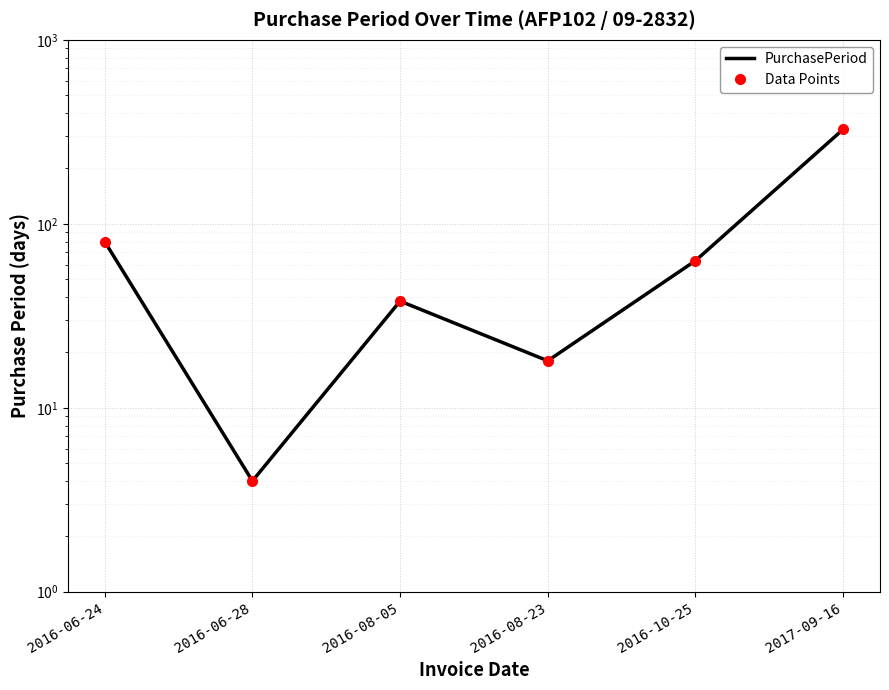

At which category does Data Points reach its first local peak?

2016-08-05